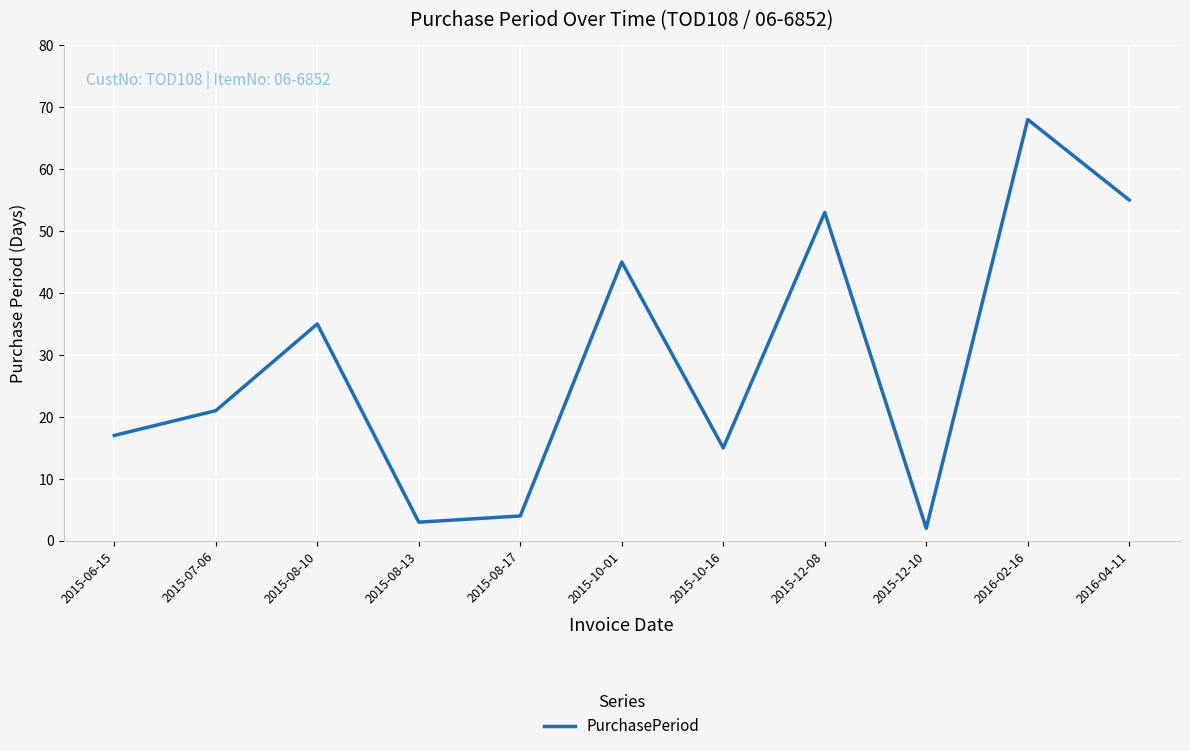

Where is the first local minimum?

2015-08-13